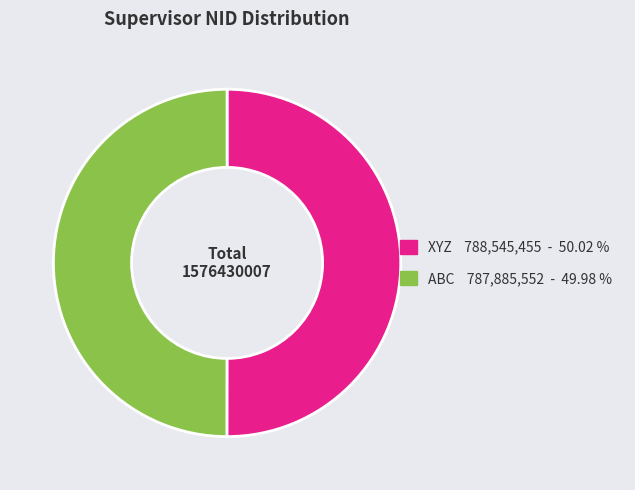

How many slices are in this pie chart?

2